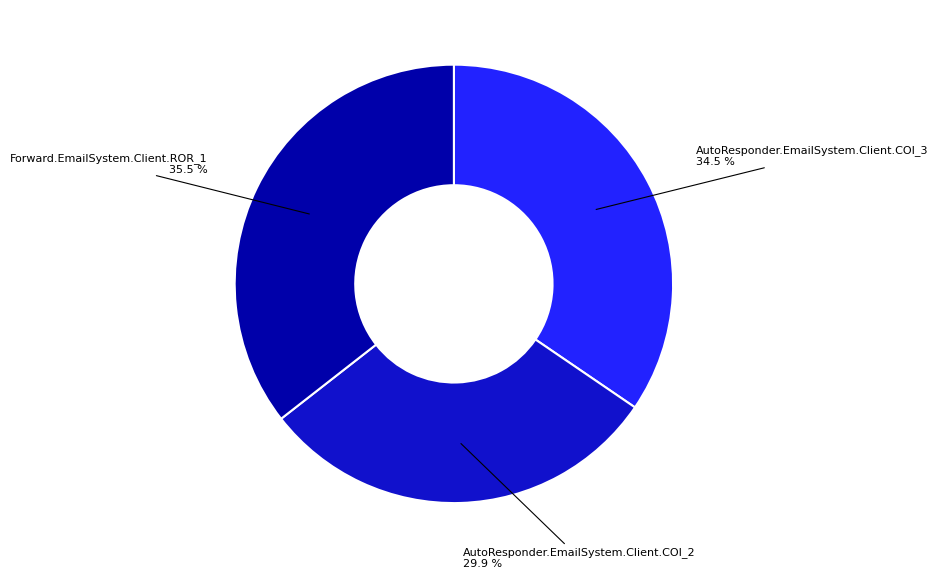

To the nearest percent, what portion does AutoResponder.EmailSystem.Client.COI_2 represent?

30%